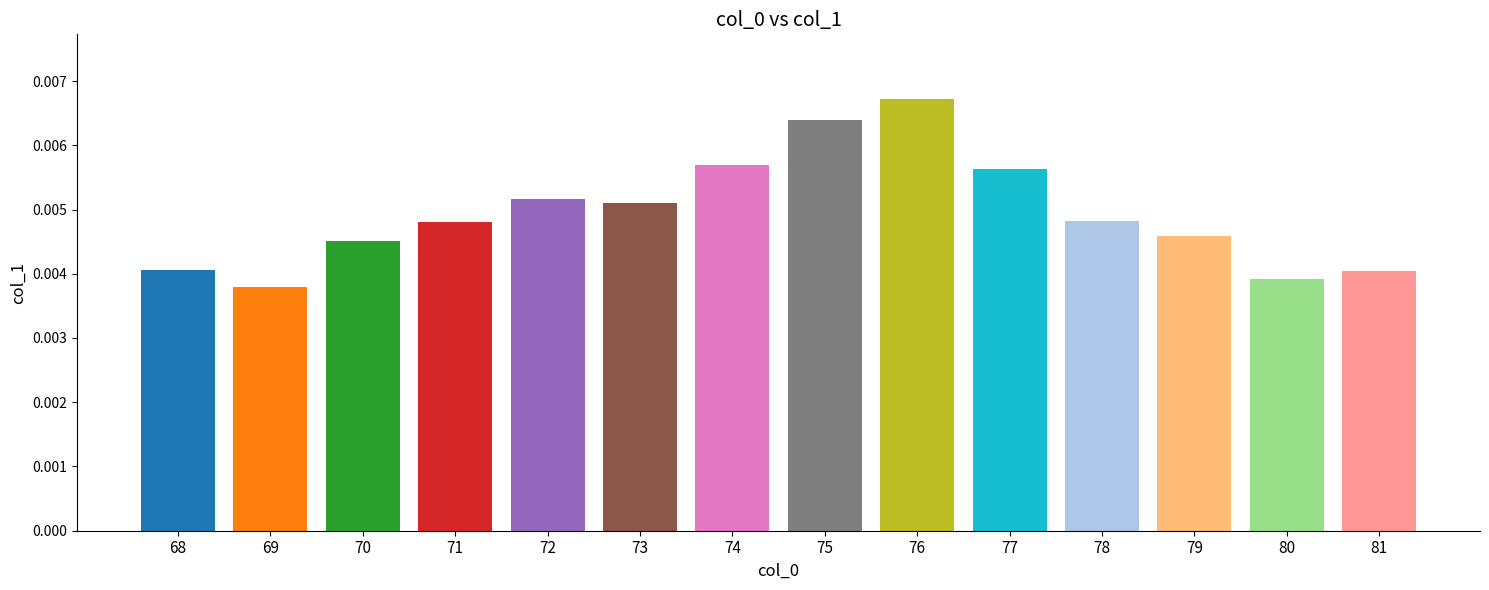

How many values are between 0 and 1?

14